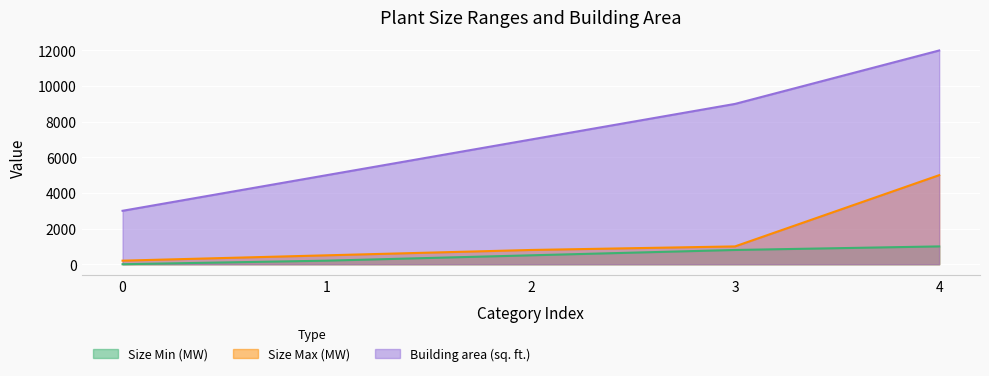

List the series in order of their peak value, lowest first.

Size Min (MW), Size Max (MW), Building area (sq. ft.)